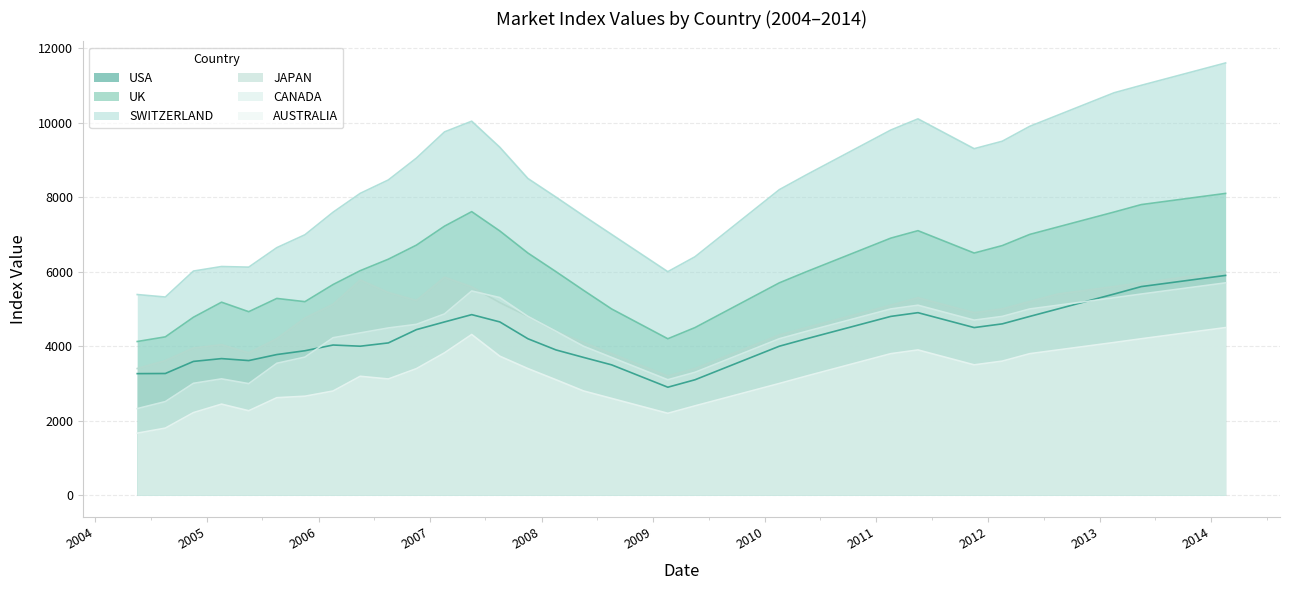

Which series has the largest total across all categories?

SWITZERLAND